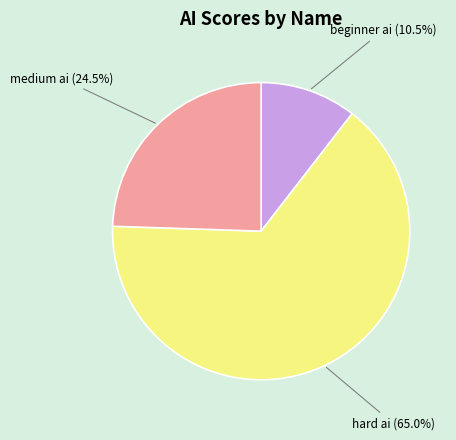

What is the ratio of the value at beginner ai to the value at hard ai?

0.2